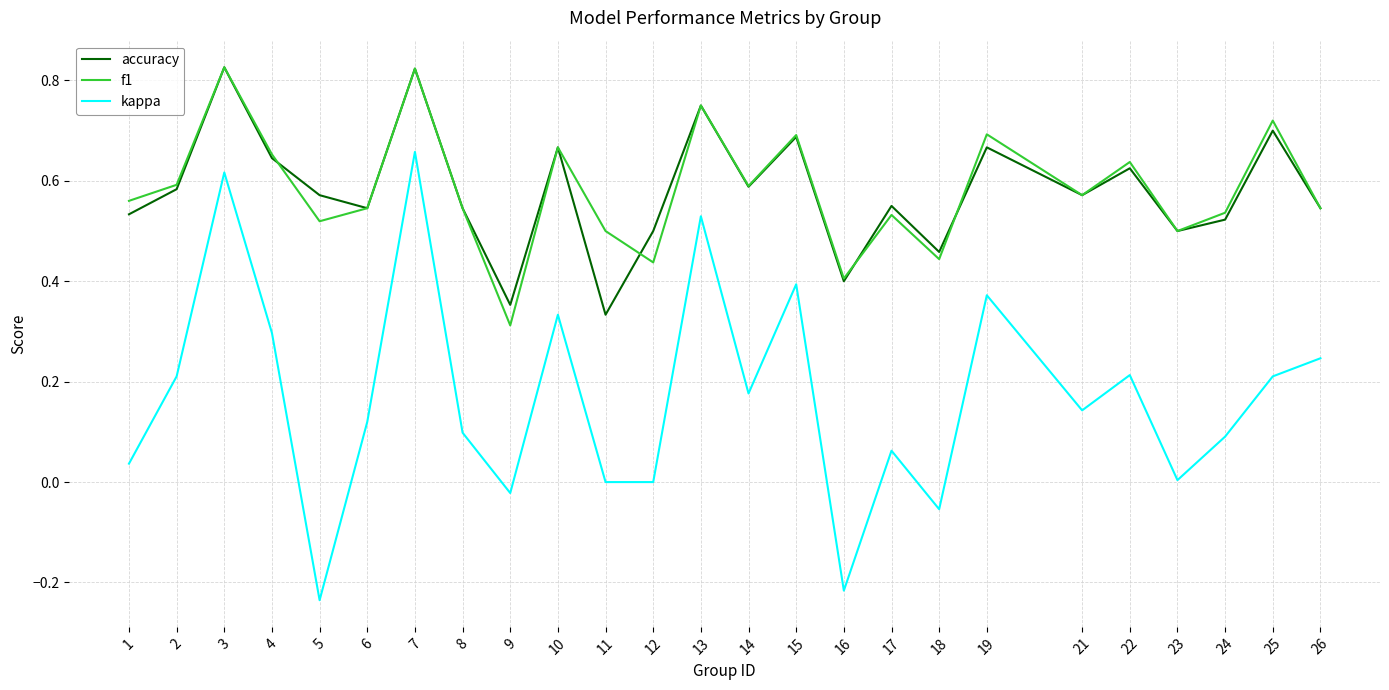

What is the total value across all series at 8?

1.2